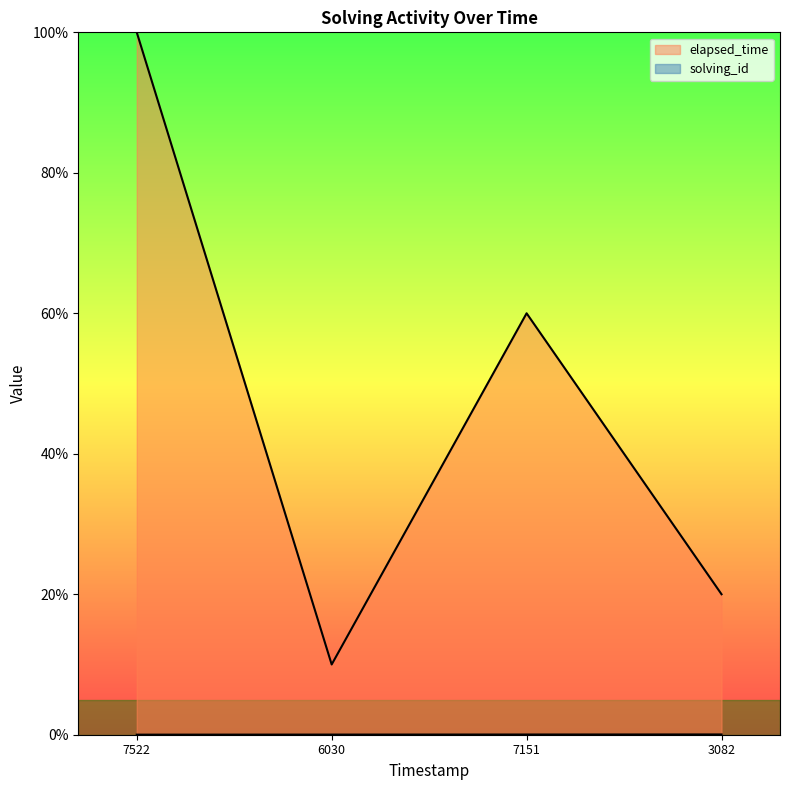

True or false: elapsed_time and solving_id cross at least once.

False